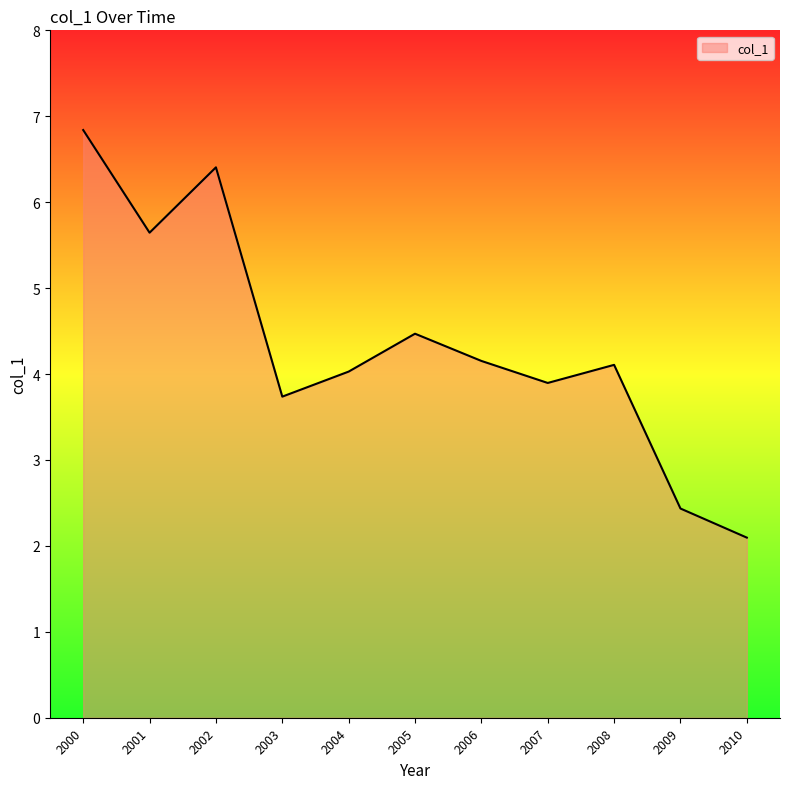

True or false: the data shows 2.4 at 2009.

True